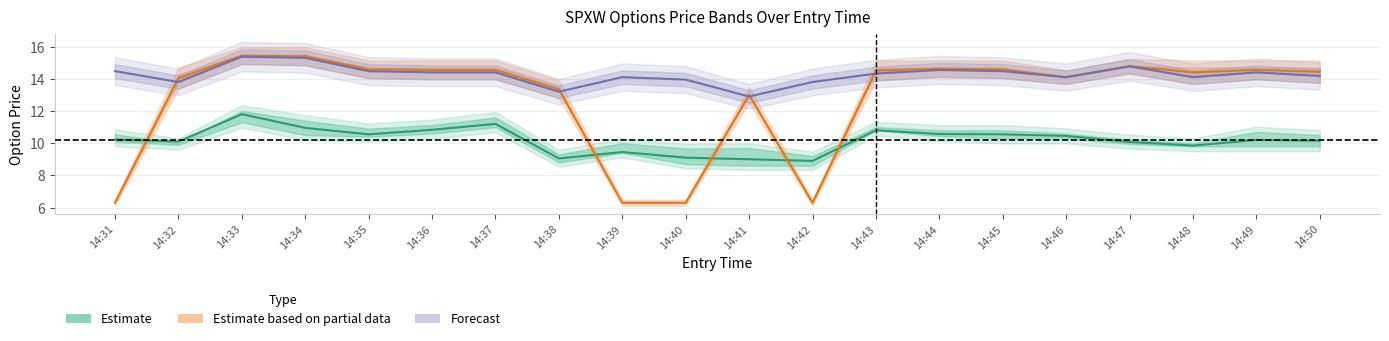

How many values in the Estimate series are below 10?

6